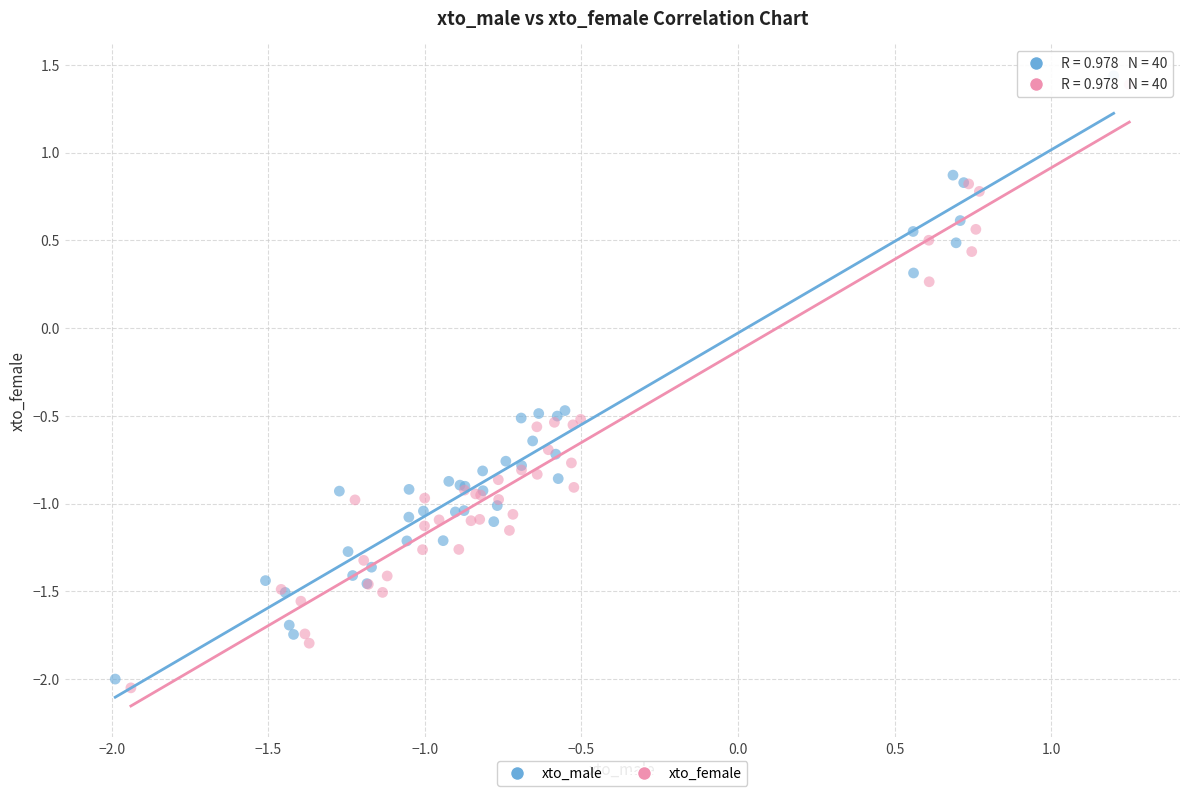

Which series reaches the maximum Y coordinate?

xto_male